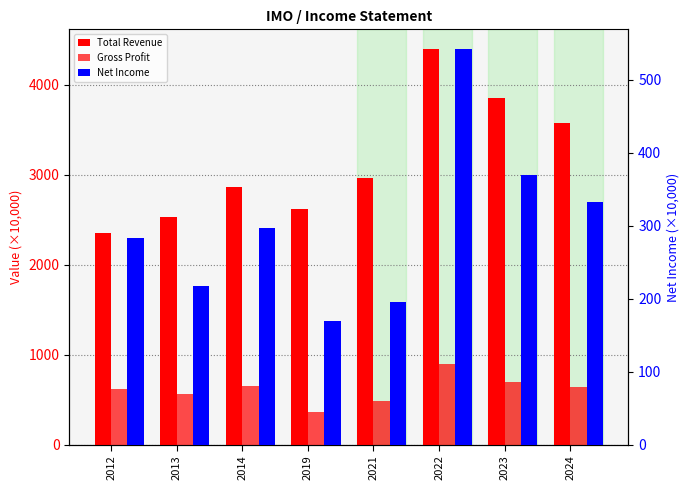

The Total Revenue series shows 2525.7 at 2013. True or false?

True